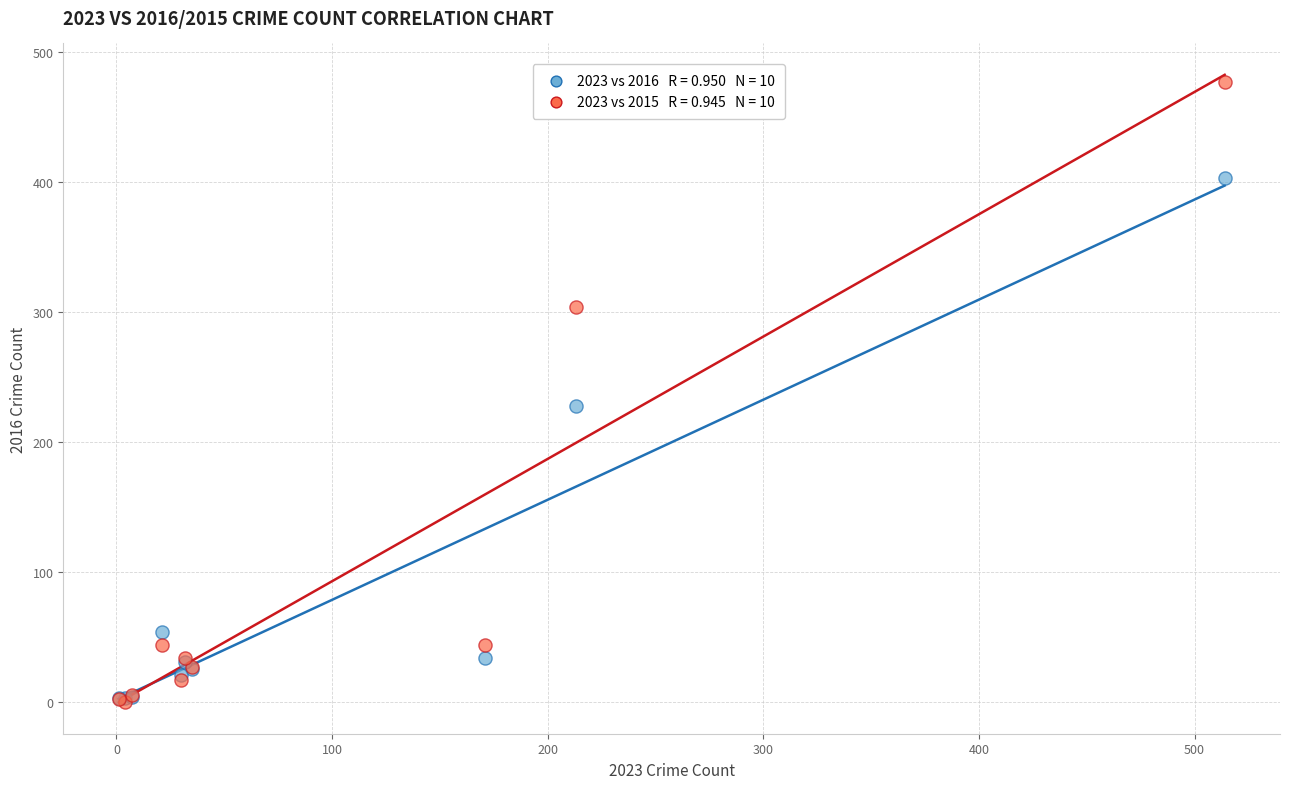

Across all series, what Y value is closest to 238?

228